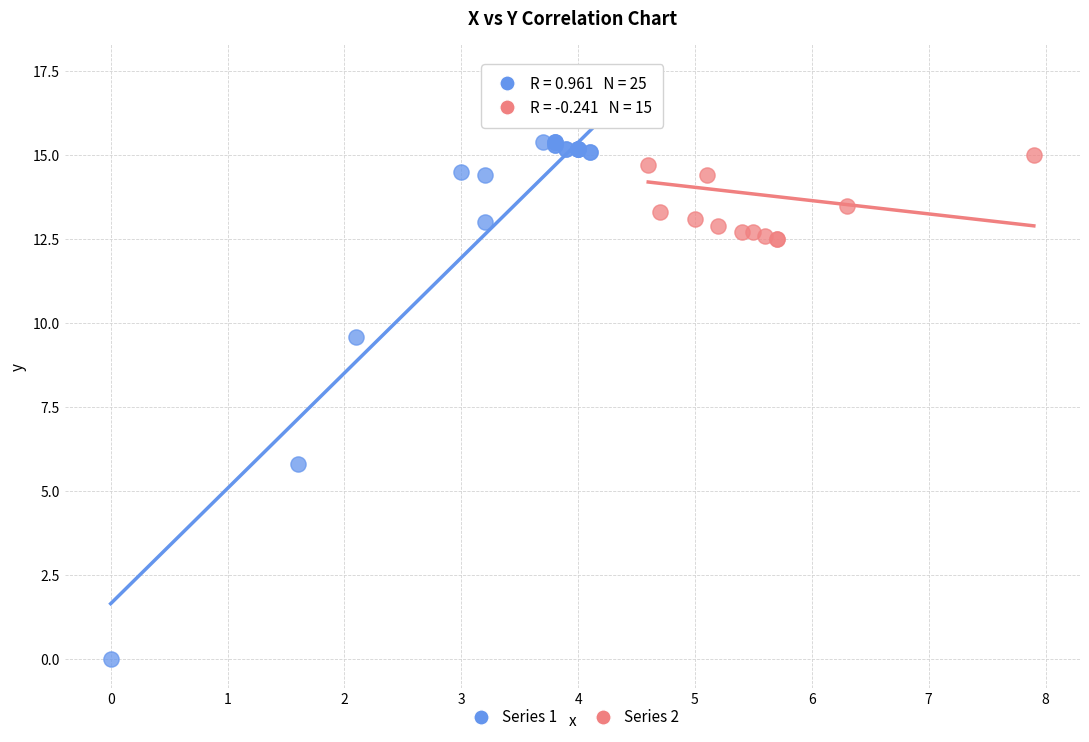

Which series has the widest spread of Y values?

Series 1